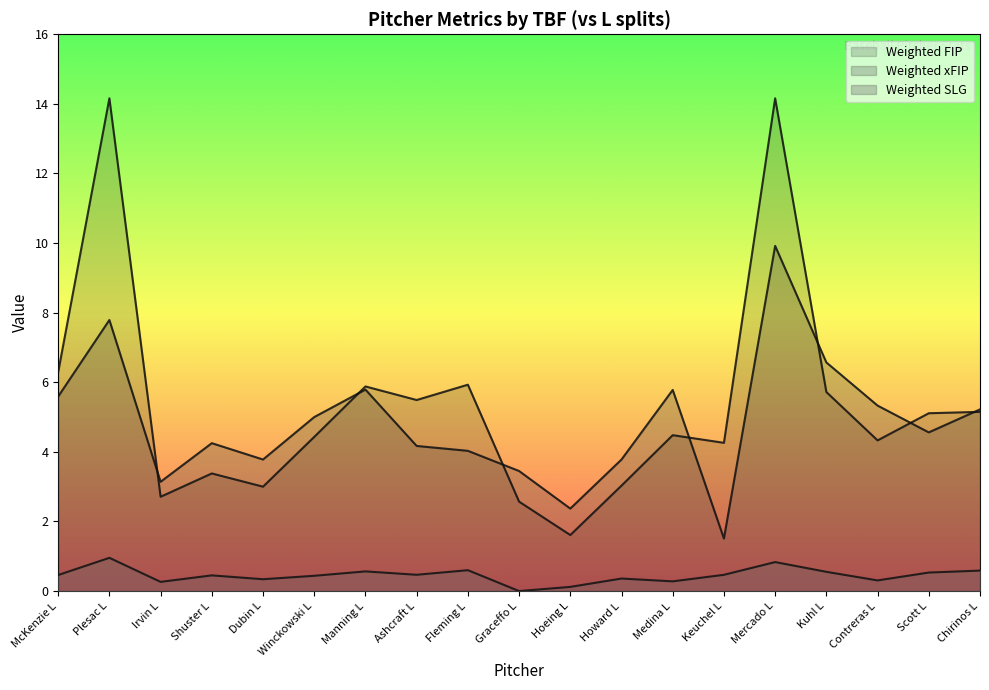

Which category has the highest value across all series?

Plesac L